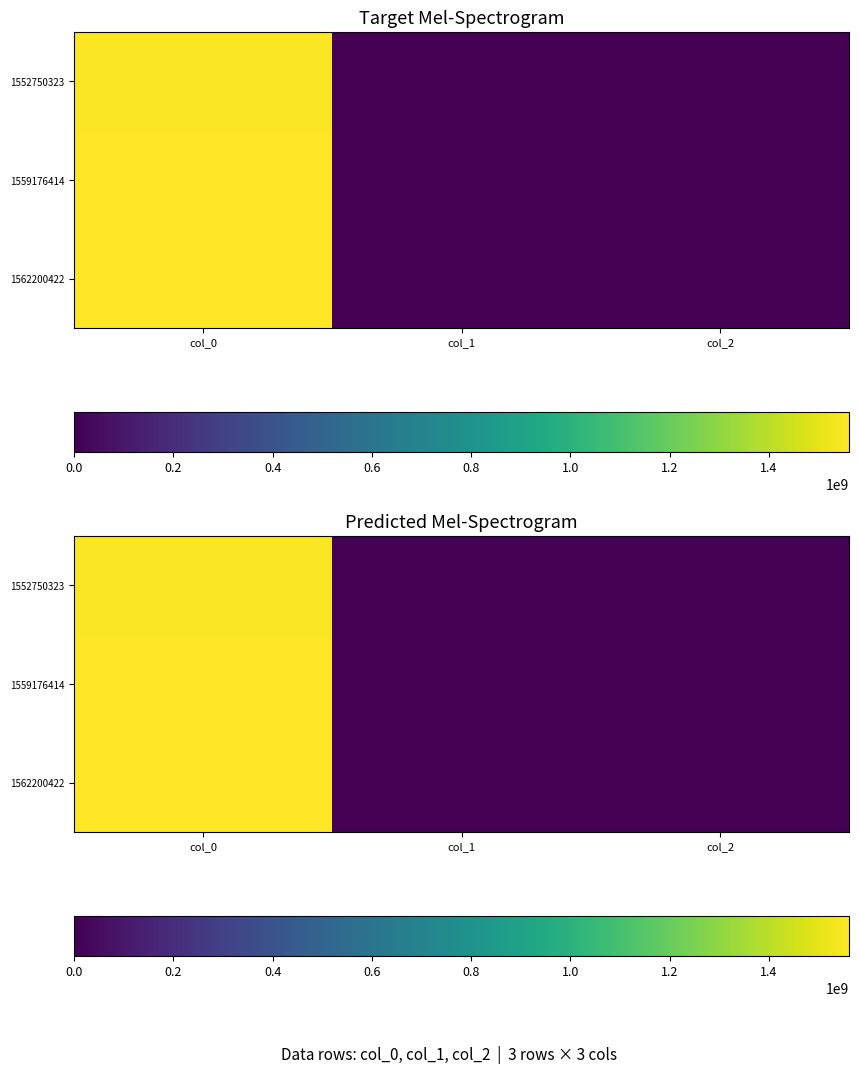

At which category is the sum across all series the highest?

col_0